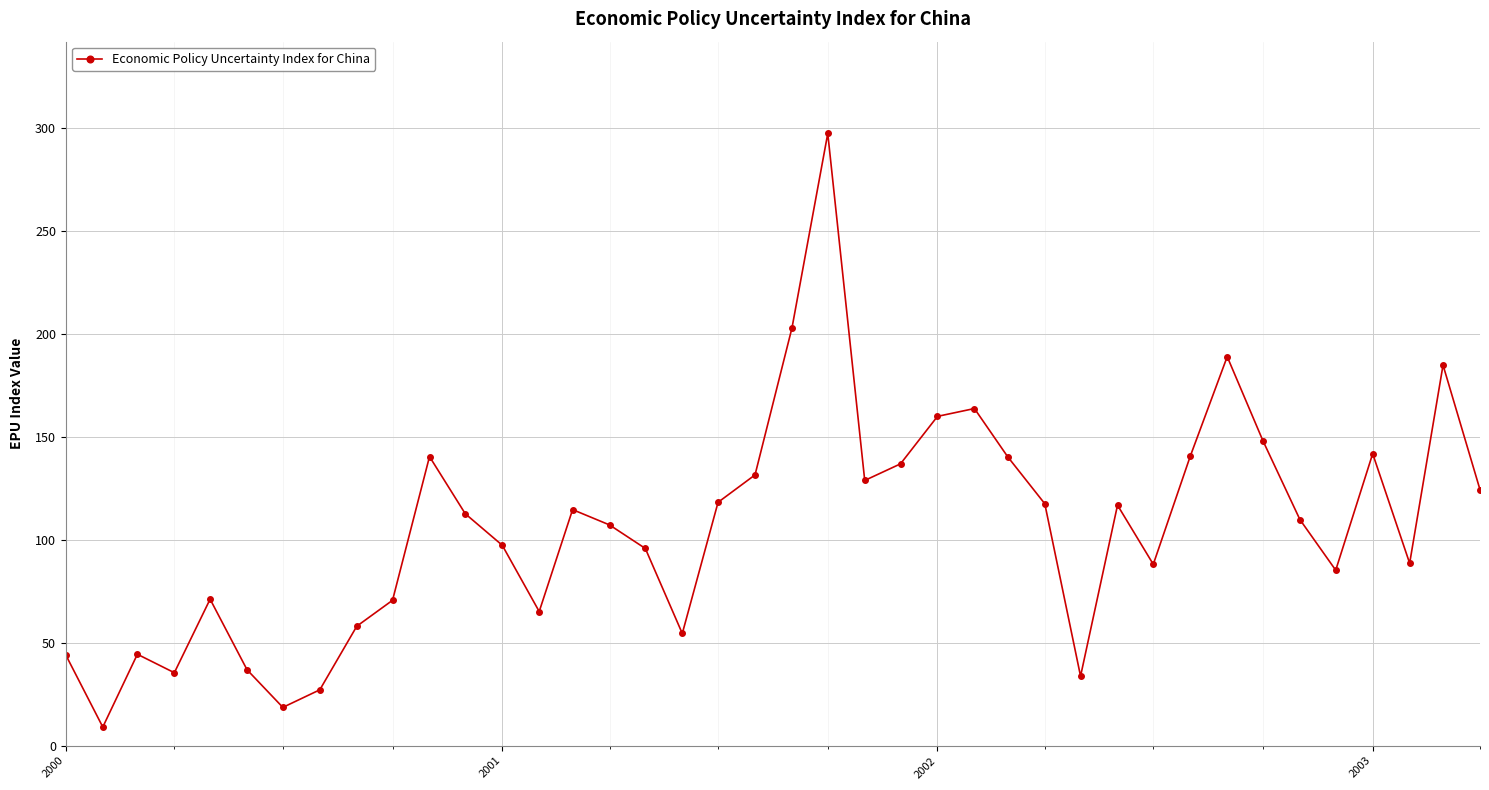

True or false: the data has more than 0 interior local peaks.

True